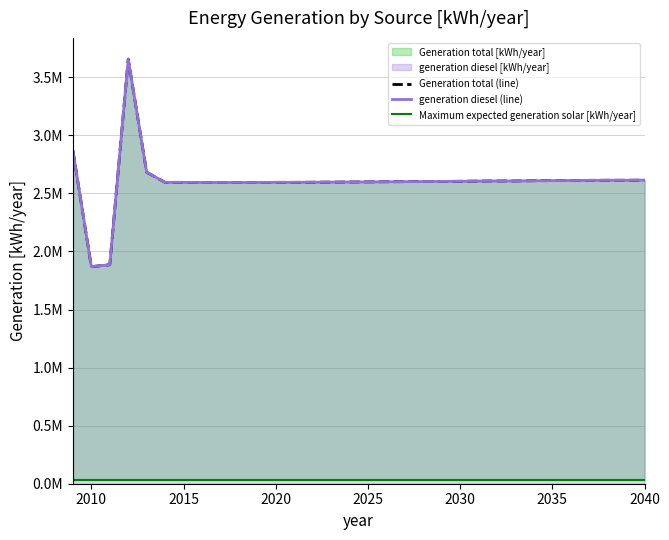

What is the average value of the generation diesel (line) series?

2600613.8